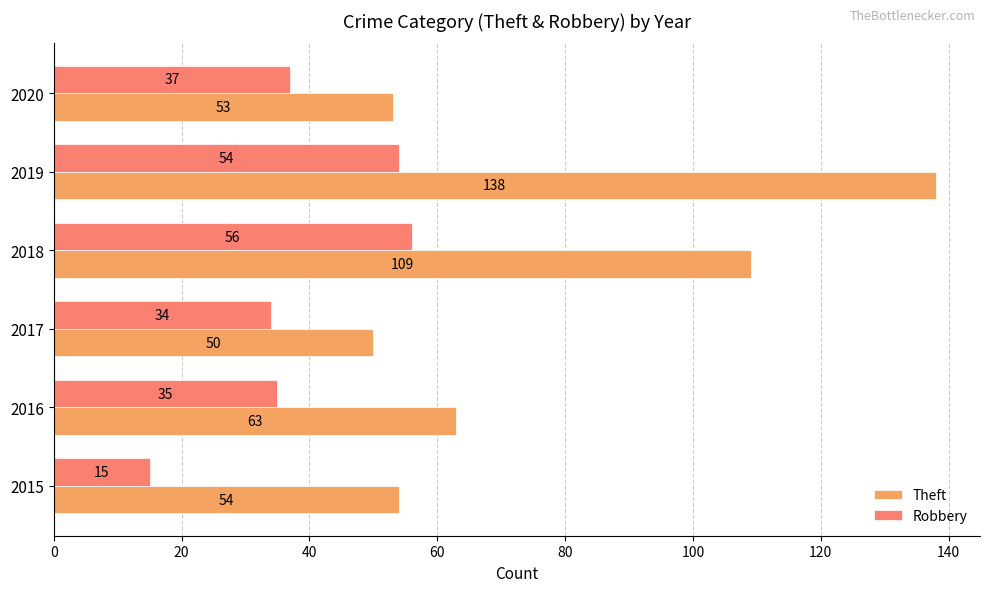

Rank the series by their average value, from highest to lowest.

Theft, Robbery